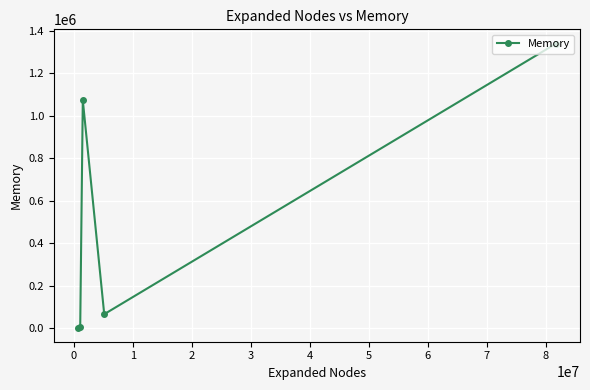

True or false: the data has more than 1 interior local peaks.

False